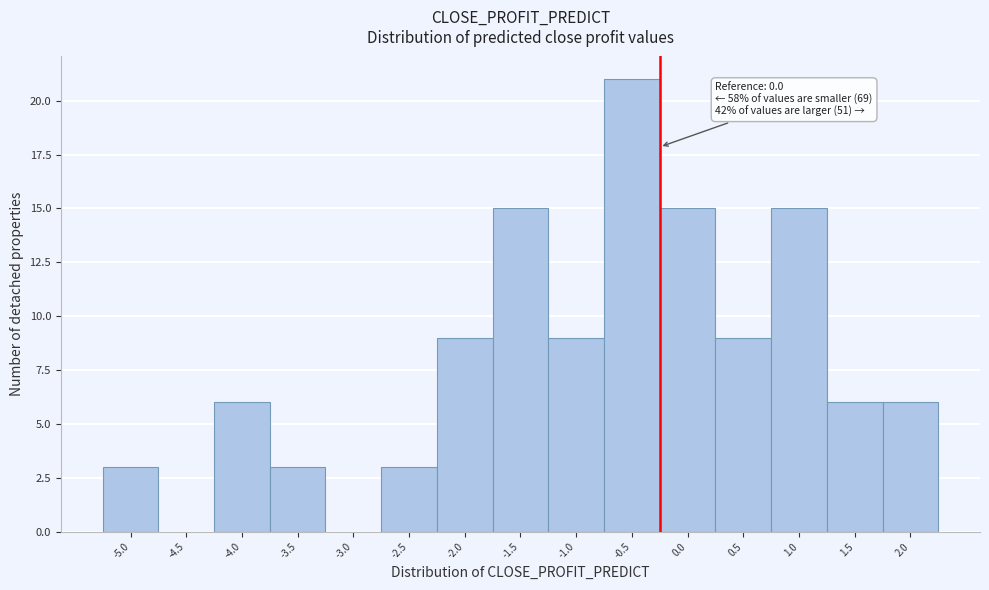

Reading left to right, transcribe all the data shown in this chart.

-5.0=3	-4.5=0	-4.0=6	-3.5=3	-3.0=0	-2.5=3	-2.0=9	-1.5=15	-1.0=9	-0.5=21	0.0=15	0.5=9	1.0=15	1.5=6	2.0=6